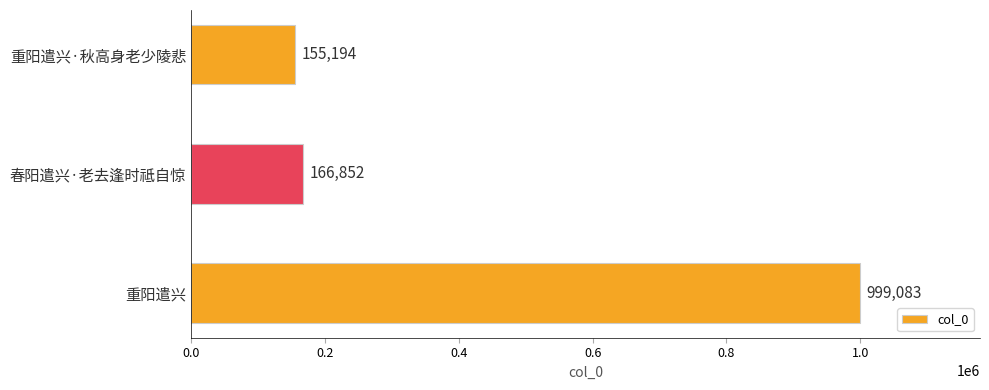

What is the difference between the maximum and minimum values?

843889